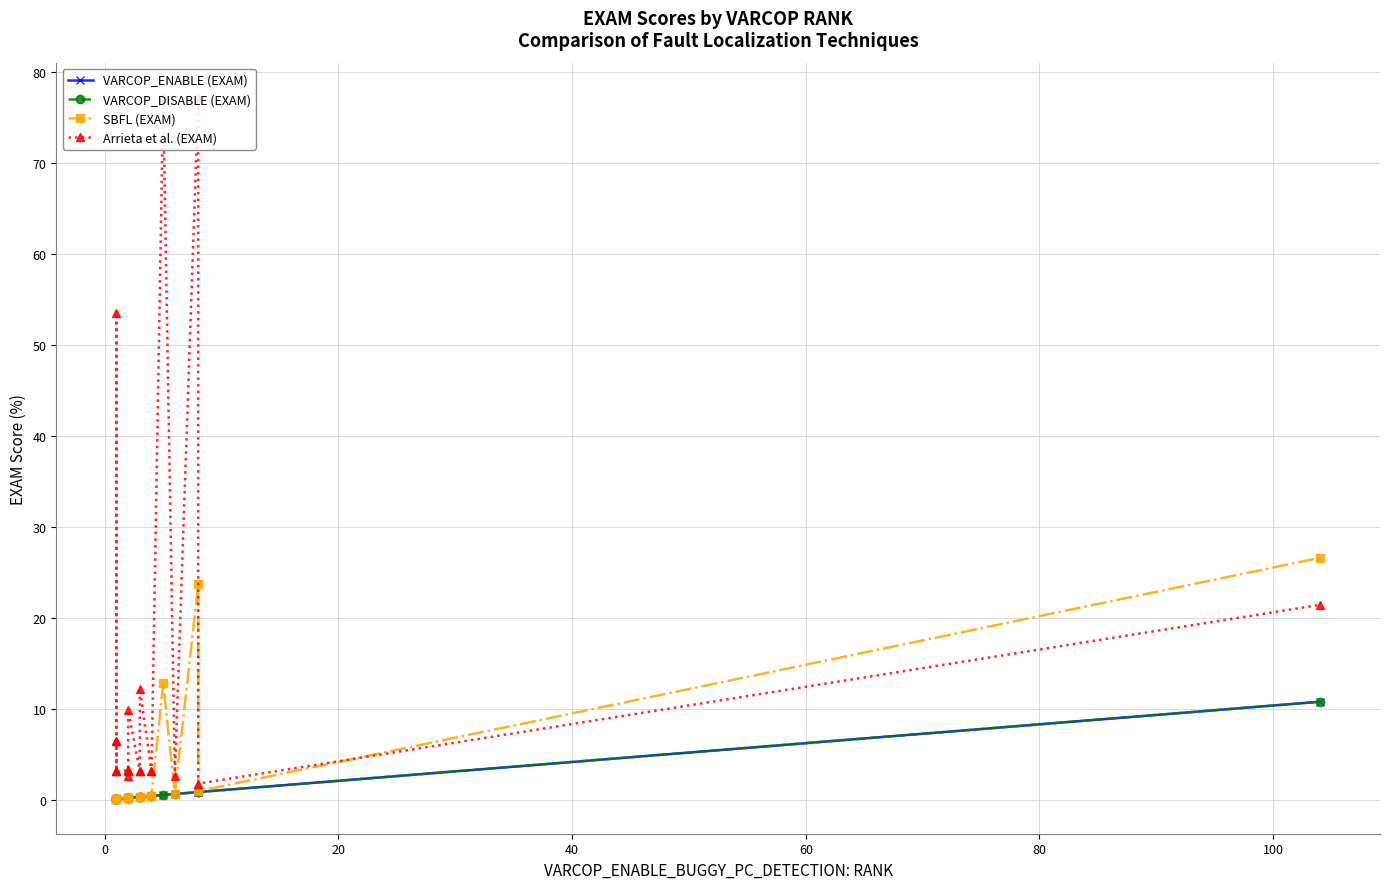

True or false: VARCOP_ENABLE (EXAM) and Arrieta et al. (EXAM) cross at least once.

False